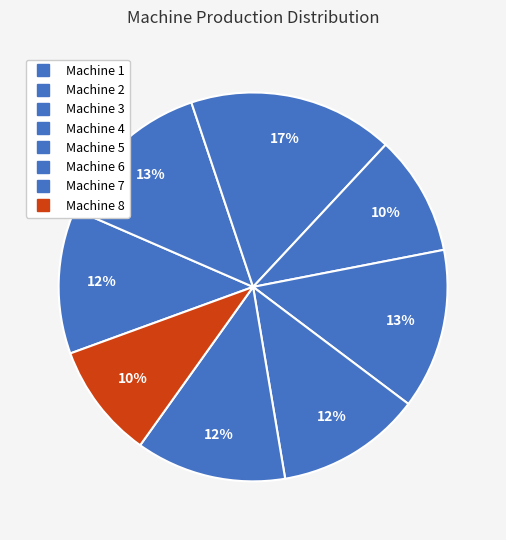

Rank the categories by value from lowest to highest.

Machine 8, Machine 4, Machine 1, Machine 6, Machine 7, Machine 2, Machine 5, Machine 3